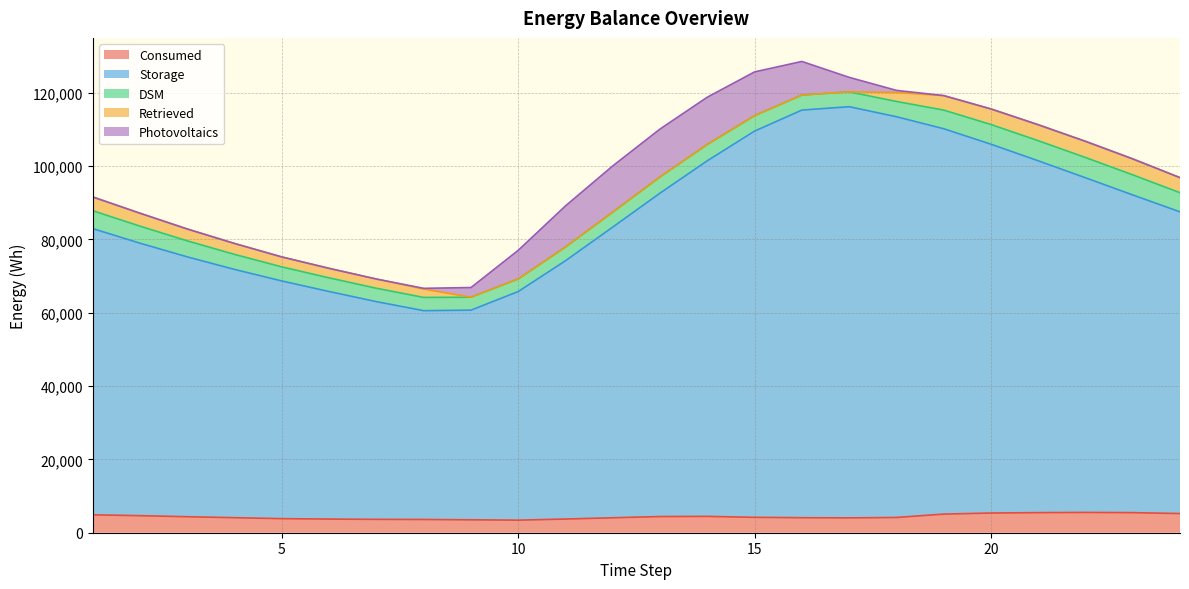

What is the difference between the maximum and minimum values in the Storage series?

55182.5